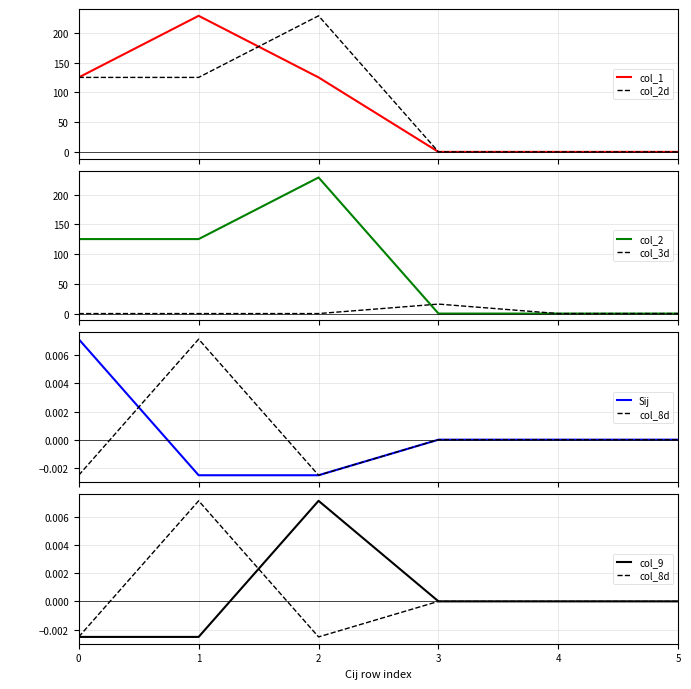

The col_8 series shows 0.0 at 4. True or false?

True